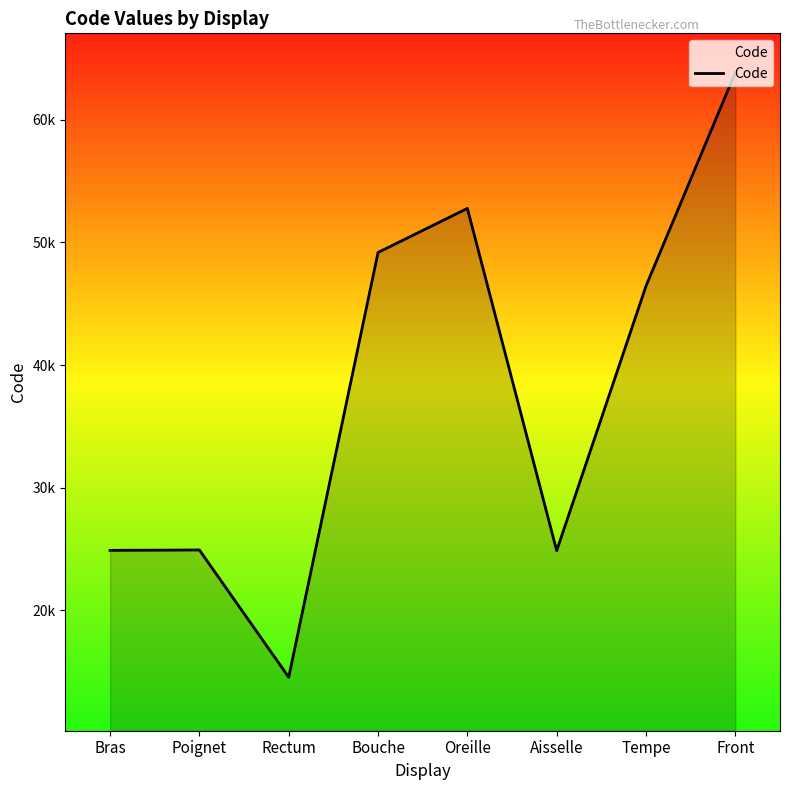

List the labels in order of value, largest first.

Front, Oreille, Bouche, Tempe, Poignet, Bras, Aisselle, Rectum